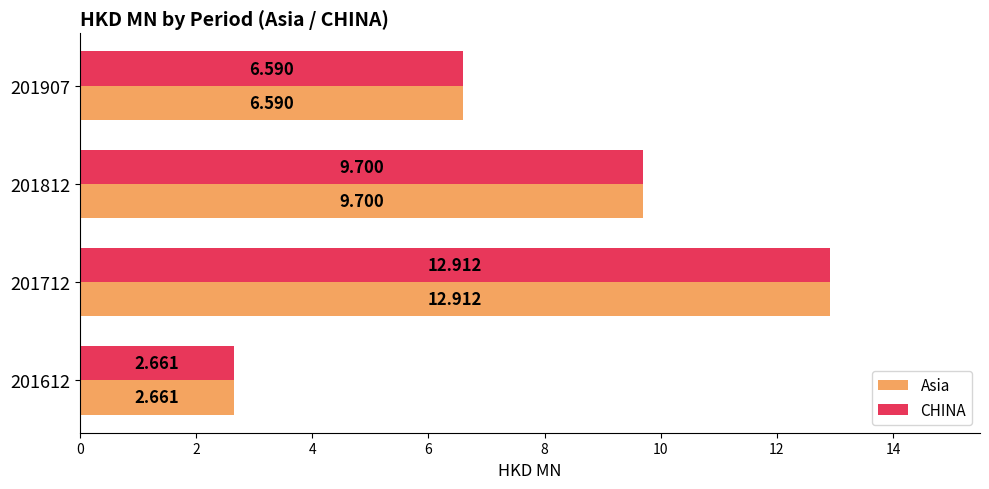

At how many categories does at least one series exceed 6?

3